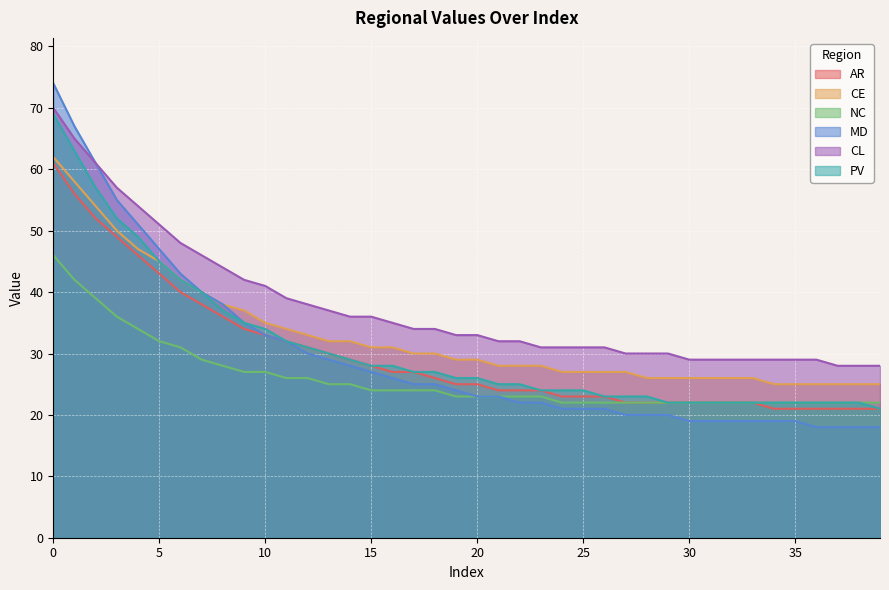

What is the average value of the AR series?

30